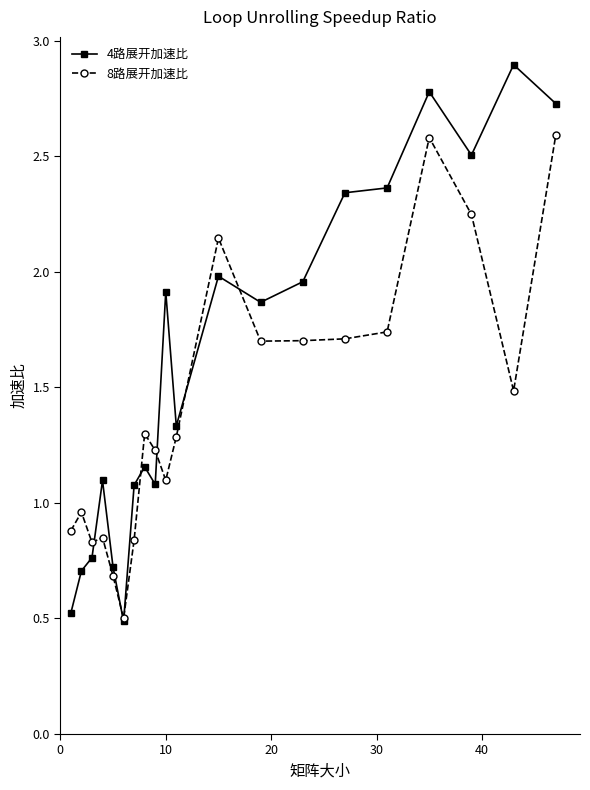

True or false: 8路展开加速比 has more than 2 points higher than both neighbors.

True